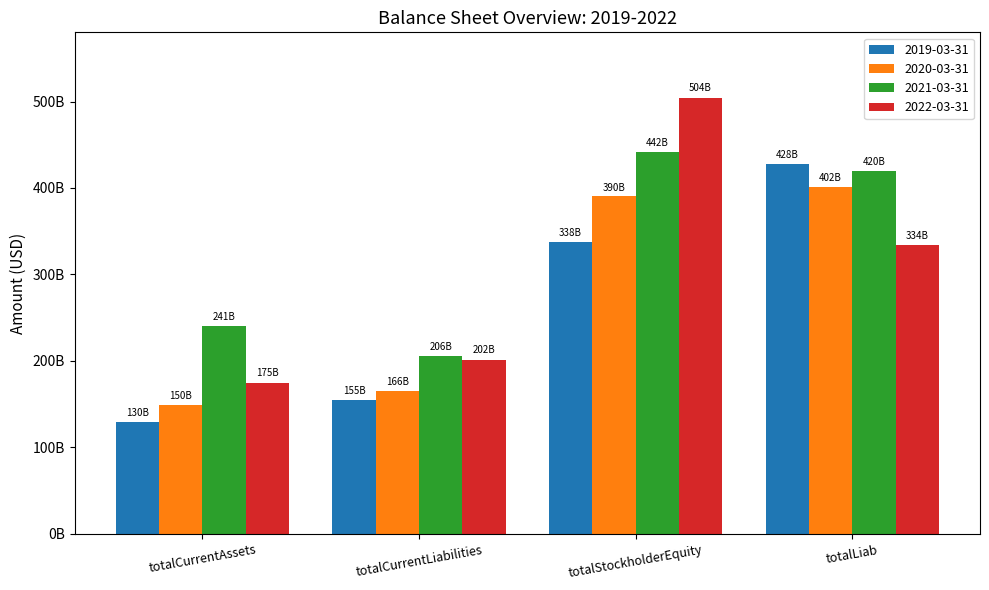

What is the value of the 2020-03-31 bar at the 3rd from the left?

390437600000